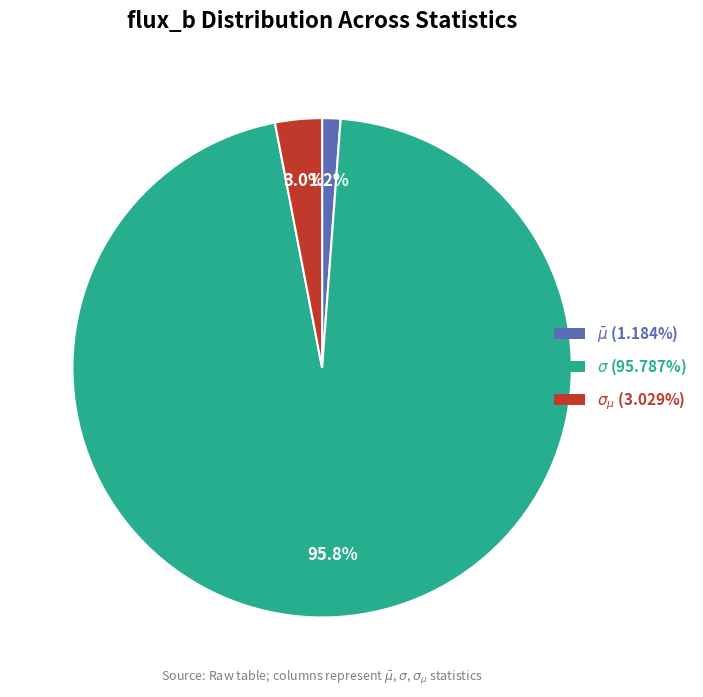

To the nearest percent, what is the difference between the largest and smallest slice percentages?

95%